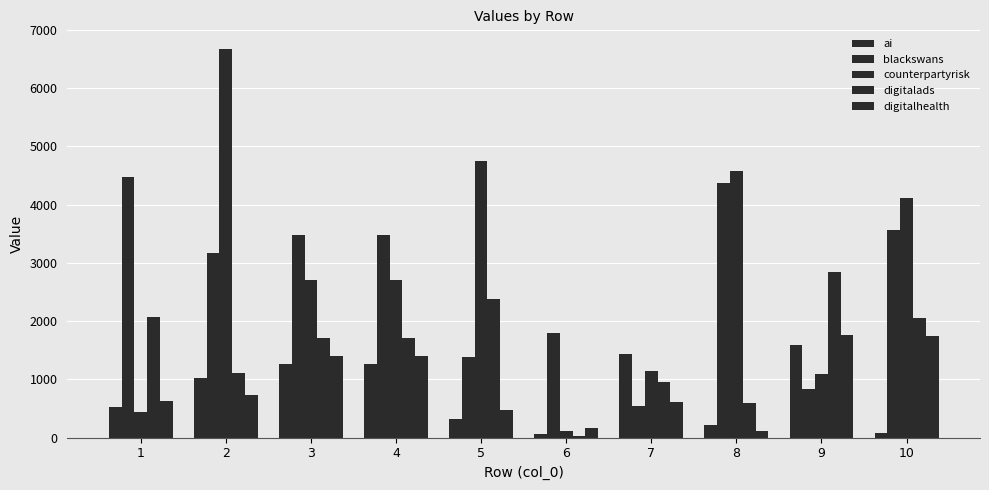

Which label corresponds to the largest value in the chart?

2